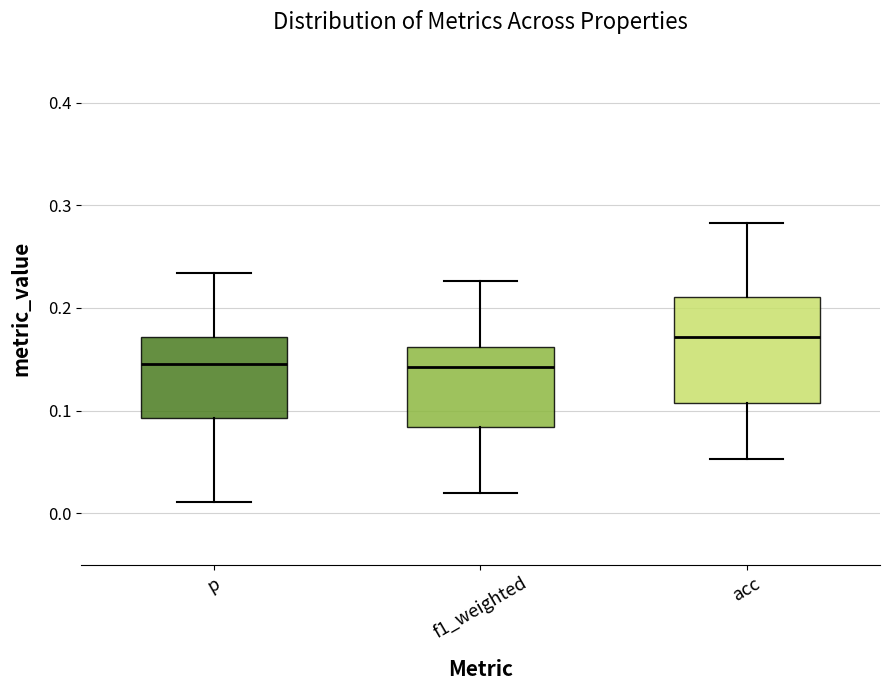

Comparing the boxes themselves (not the whiskers), which one is the tallest?

acc